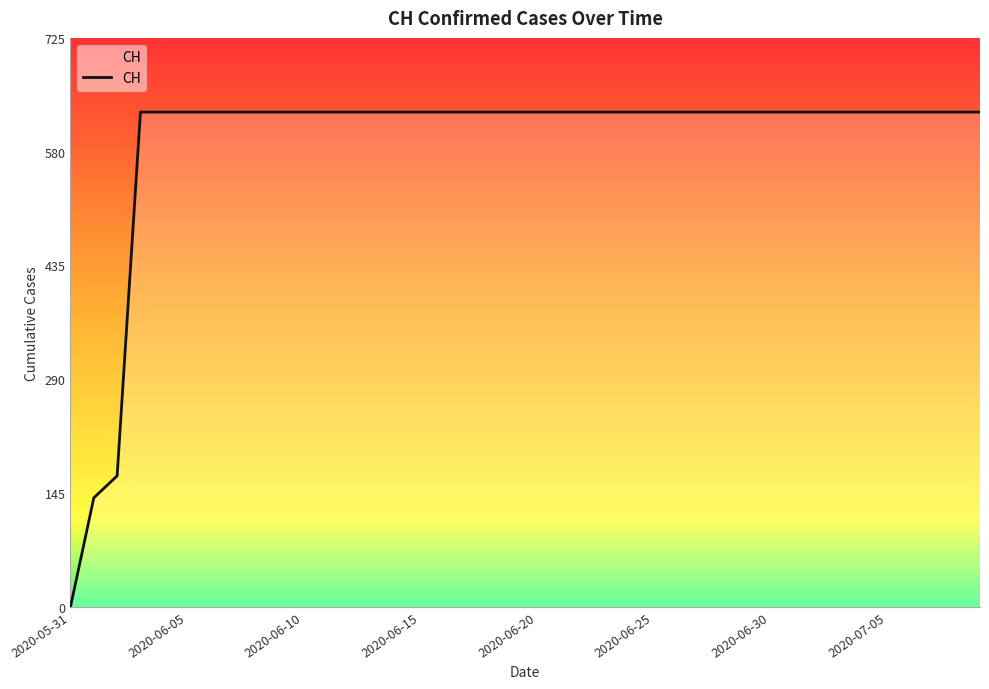

Does the chart have visible grid lines?

No